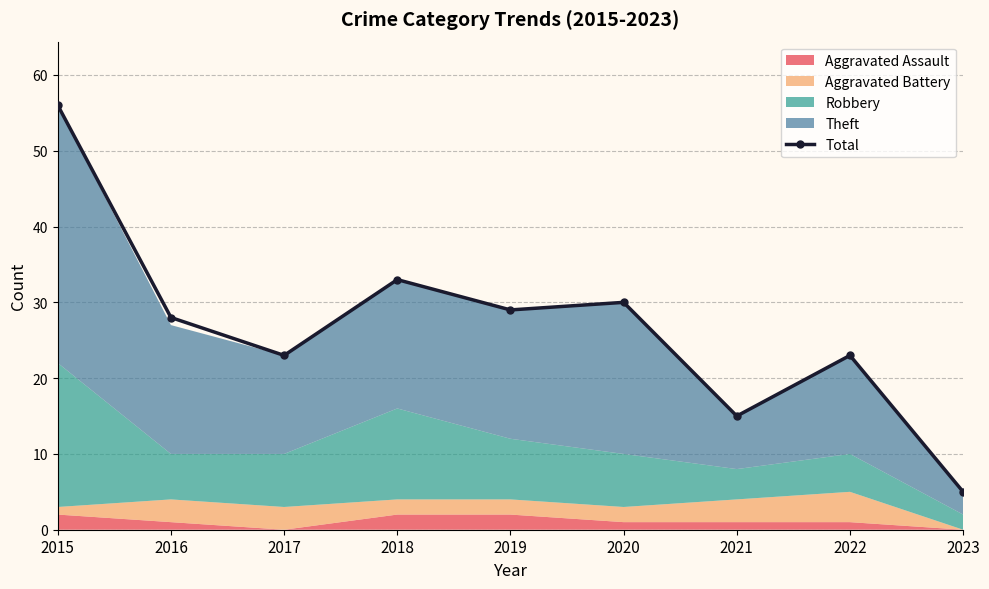

Reading left to right, what are all the values shown in this chart?

2015=56	2016=28	2017=23	2018=33	2019=29	2020=30	2021=15	2022=23	2023=5